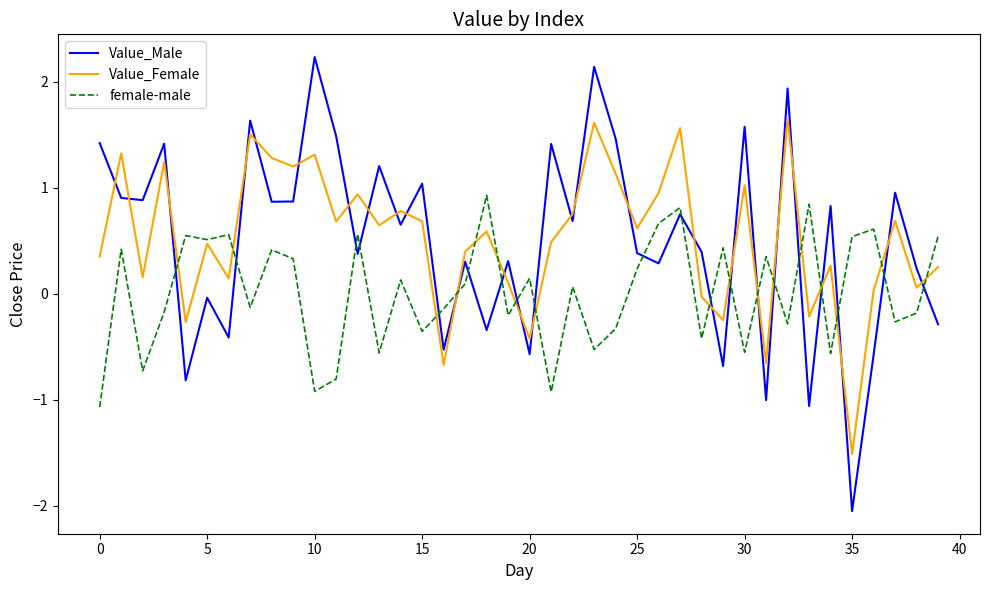

What is the maximum value shown in the chart?

2.2